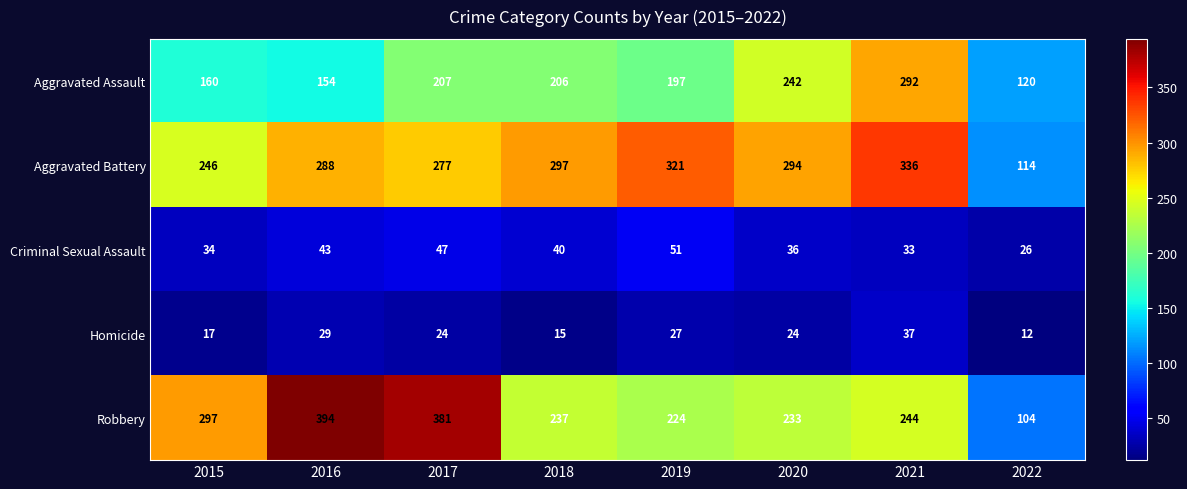

At which category is the sum across all series the highest?

2021